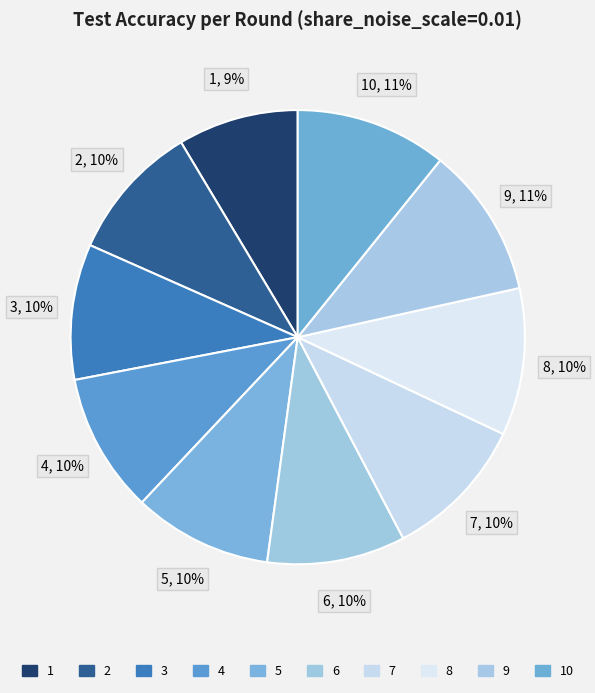

Is there a majority slice in this chart?

No